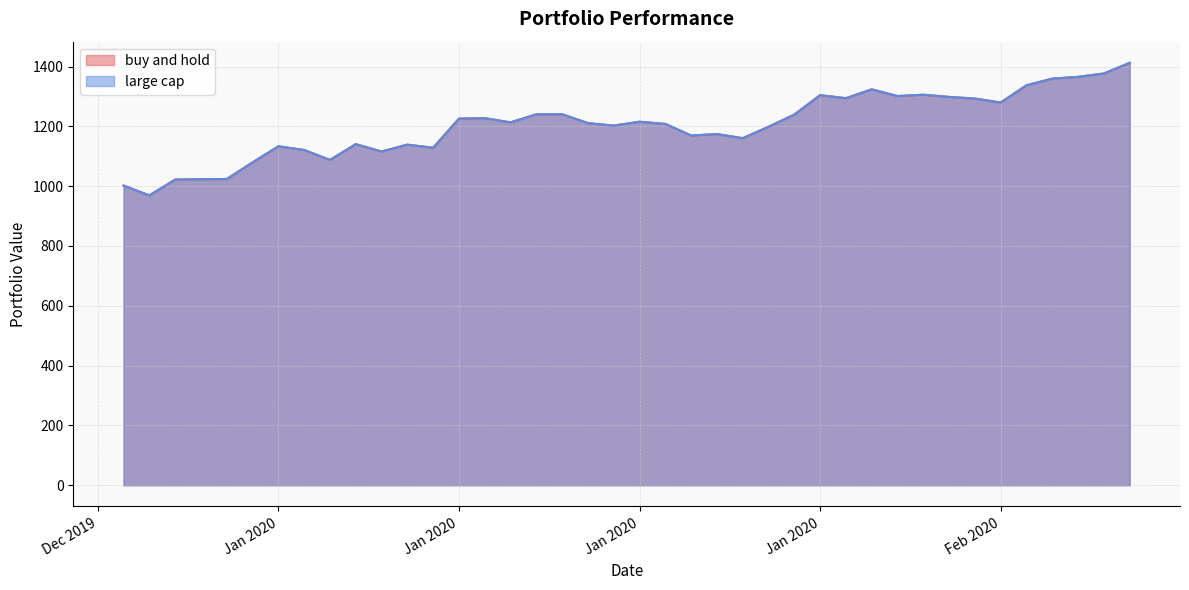

Which label corresponds to the largest value in the chart?

2020-02-09